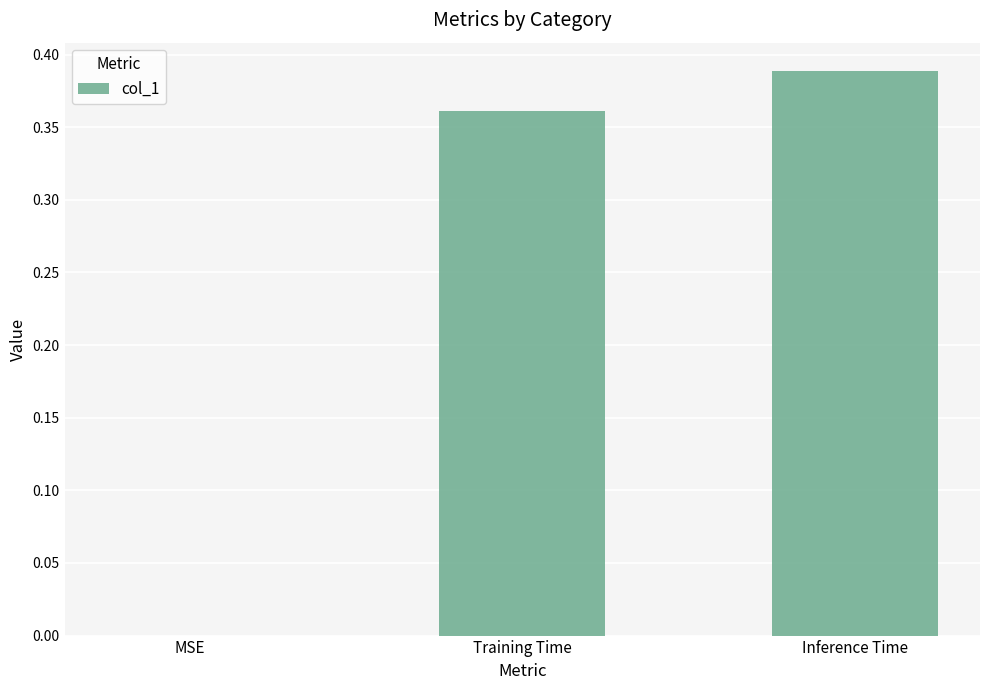

Which category has the highest value across all series?

Inference Time